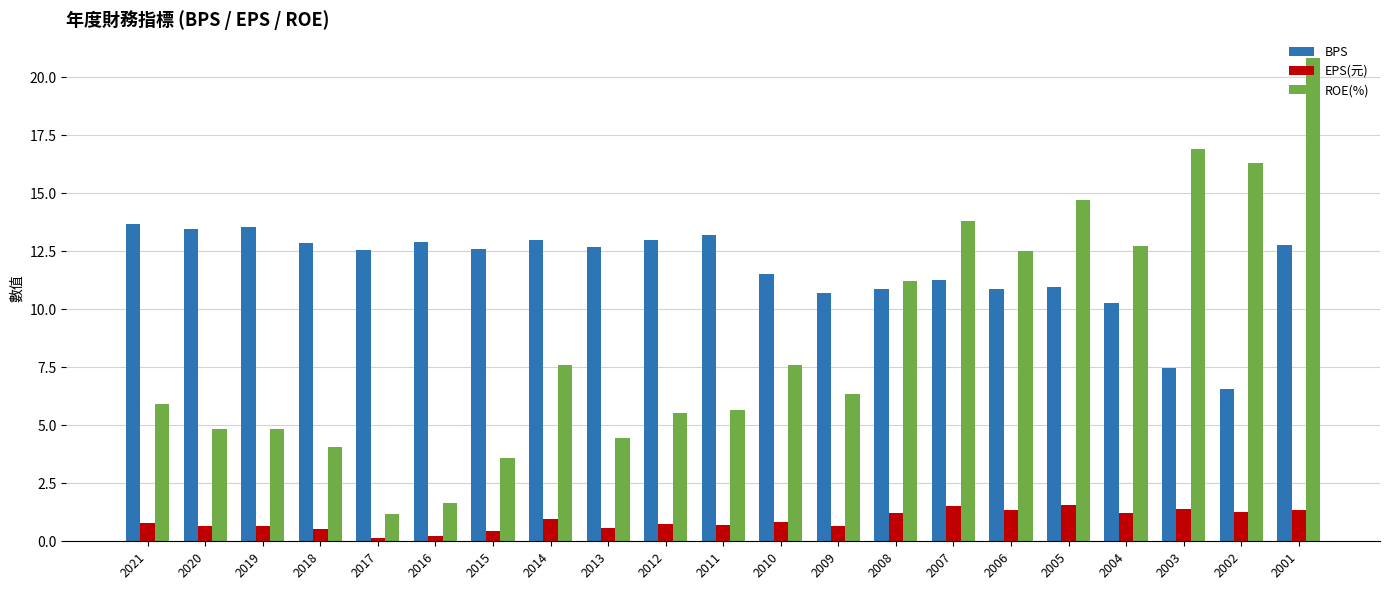

What is the maximum value shown in the chart?

20.8